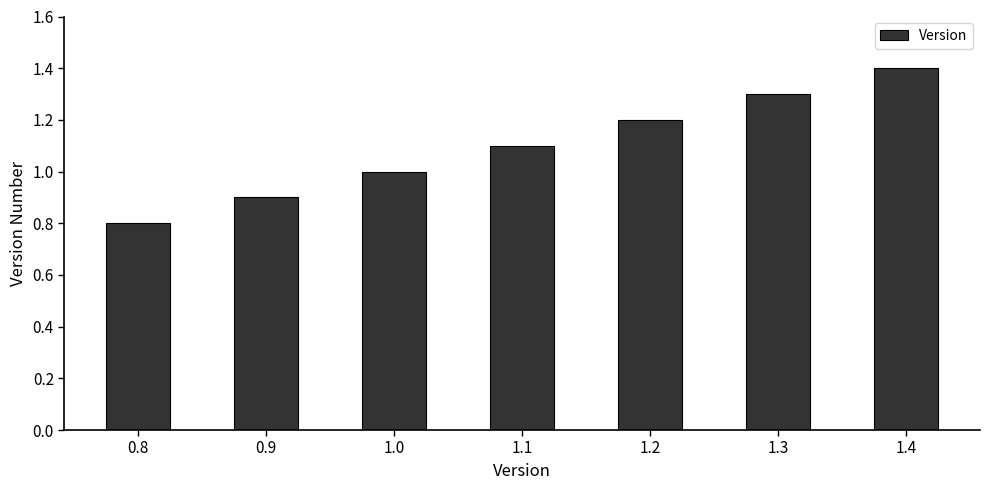

Between 1.2 and 1.4, which is larger?

1.4